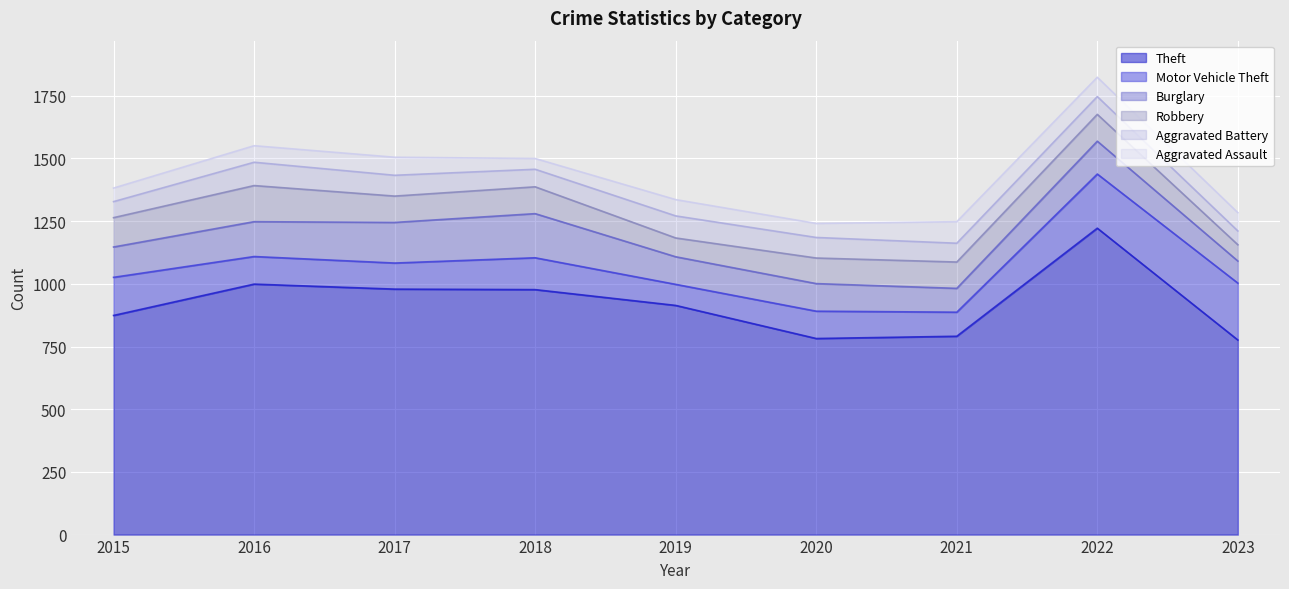

What is the lowest value of the Robbery series?

65